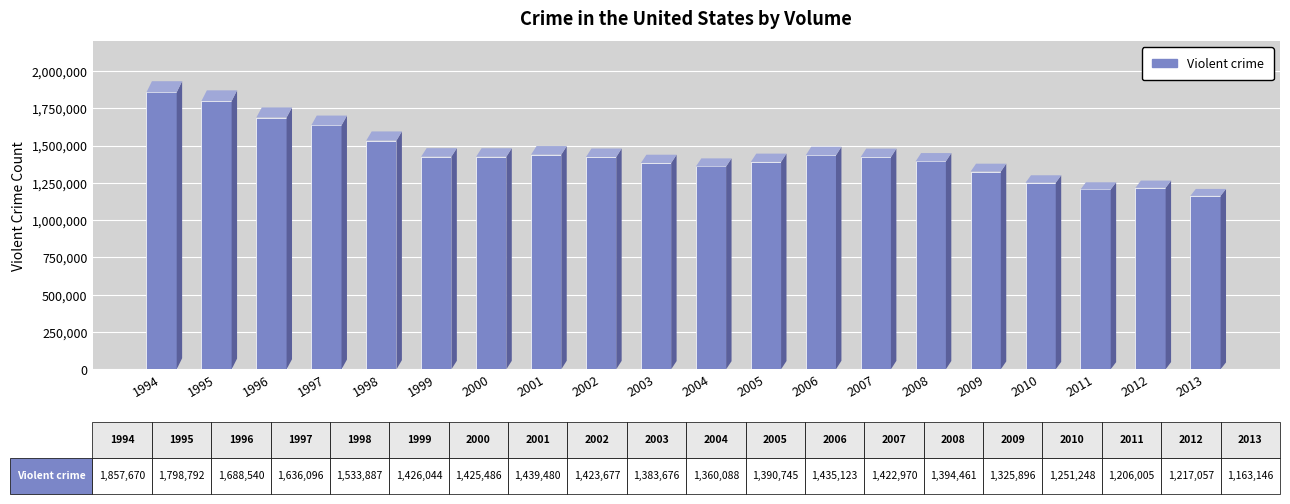

What is the difference between the maximum and minimum values?

694524